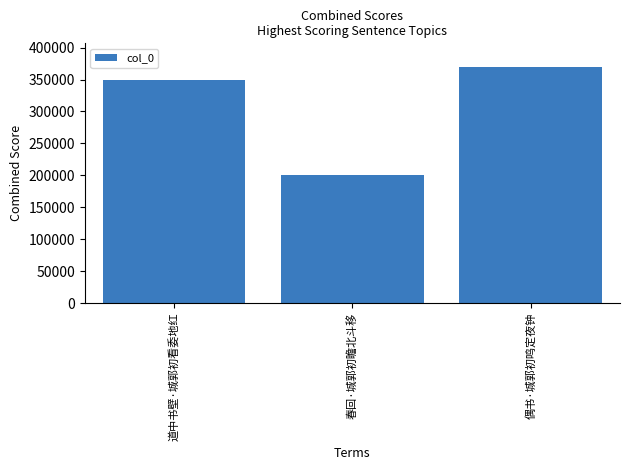

What is the change in value from 道中书壁·城郭初看委地红 to 偶书·城郭初鸣定夜钟?

+20614